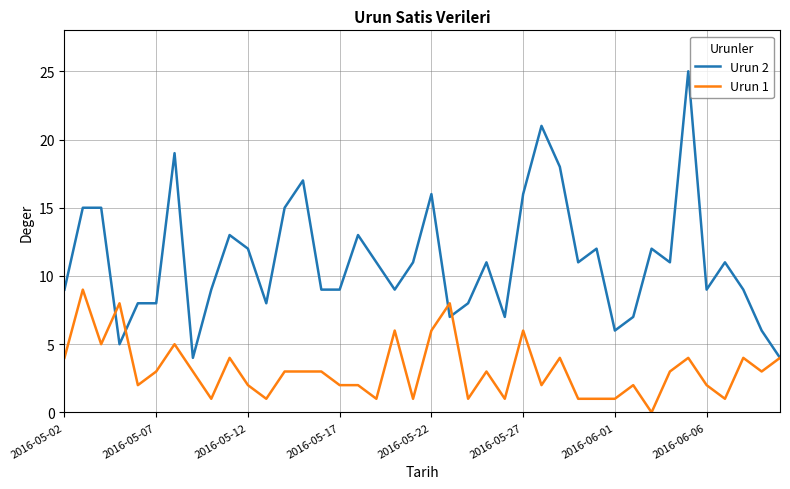

Which series has the largest range (max minus min)?

Urun 2